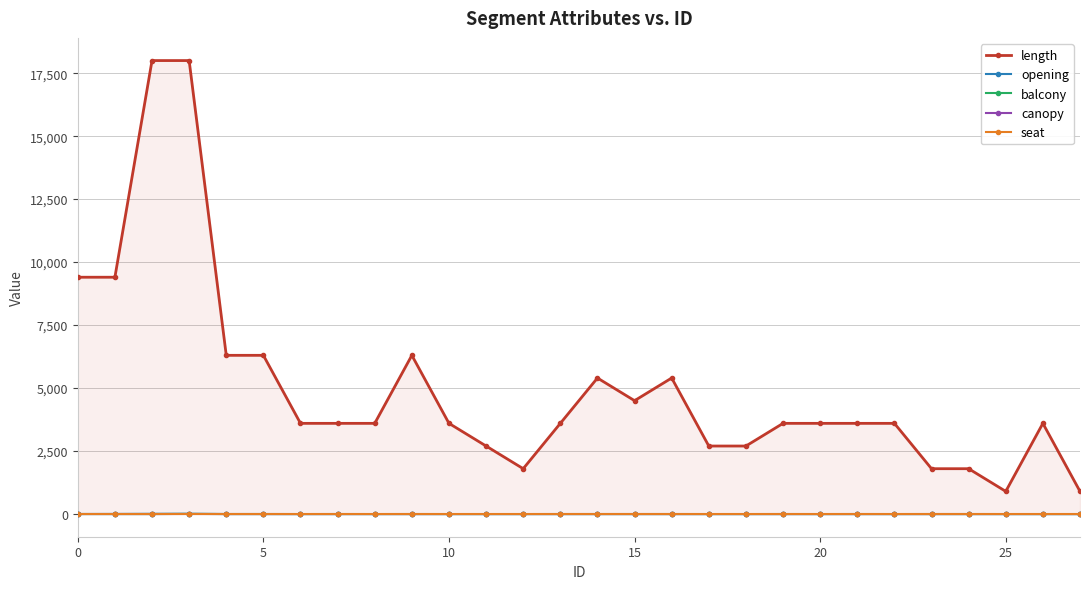

True or false: opening has more than 1 points higher than both neighbors.

True